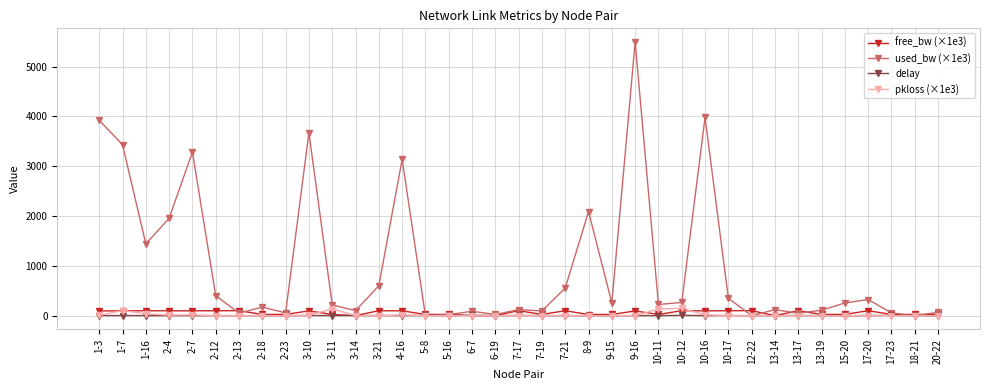

True or false: used_bw (×1e3) has more than 0 points higher than both neighbors.

True